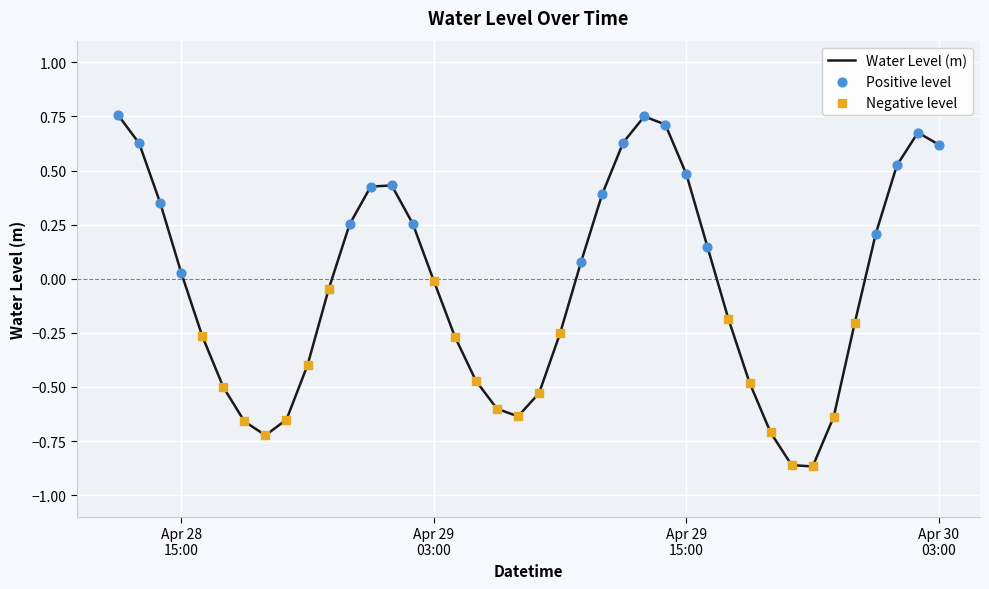

What is the difference between the maximum and minimum values?

1.6